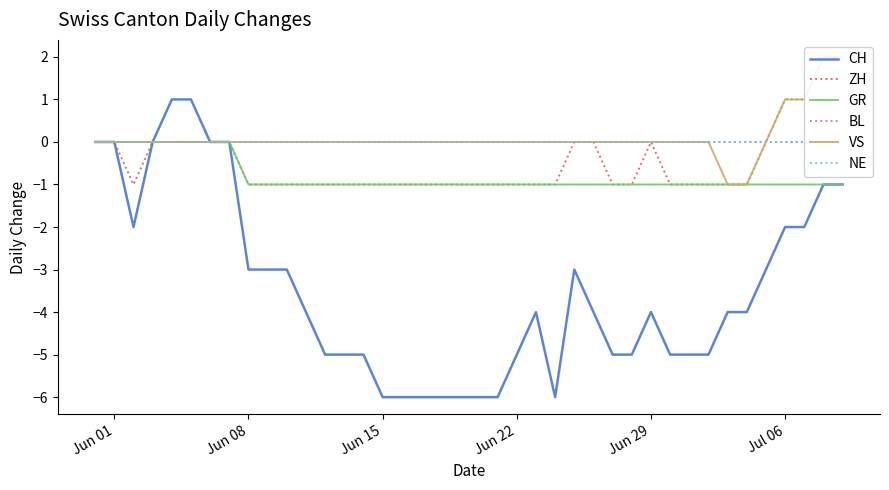

True or false: CH and ZH cross at least once.

False